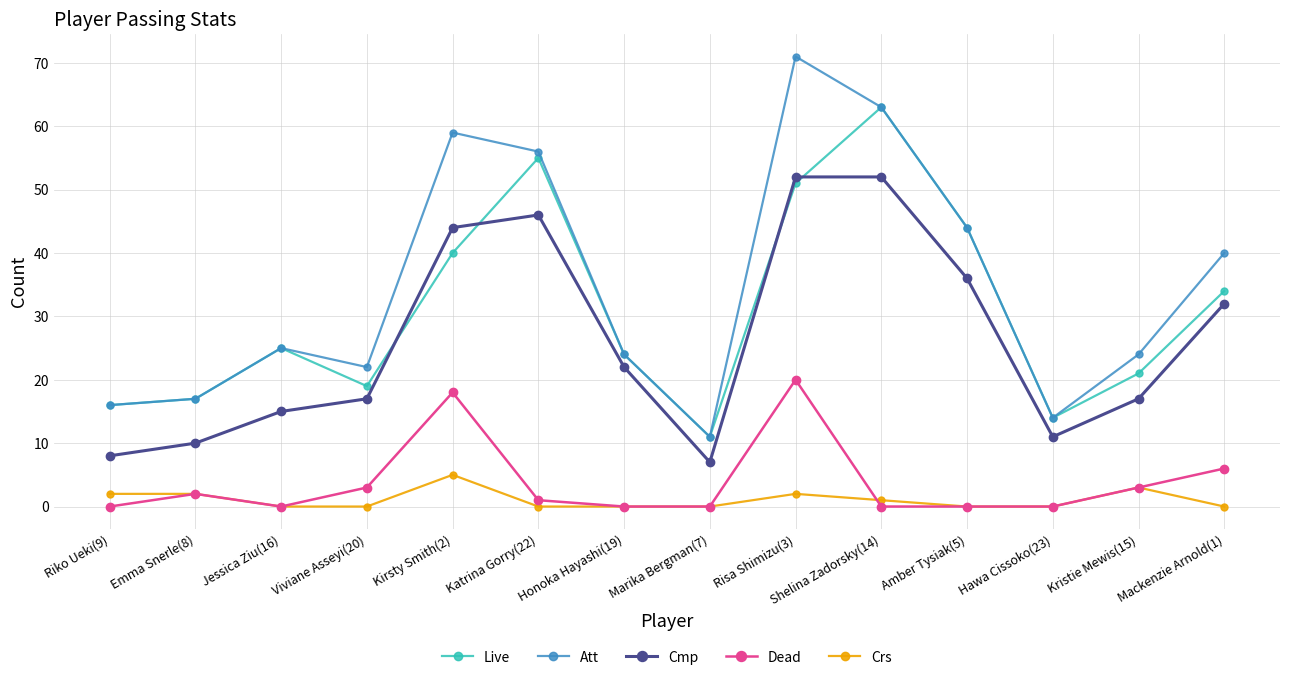

Which series has the largest total across all categories?

Att